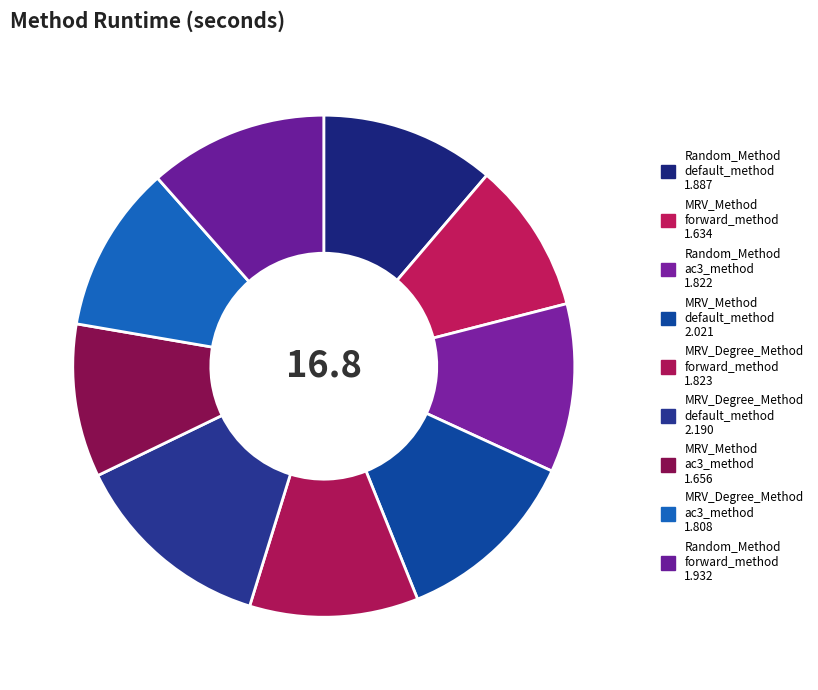

To the nearest percent, what is the difference between the largest and smallest slice percentages?

3%